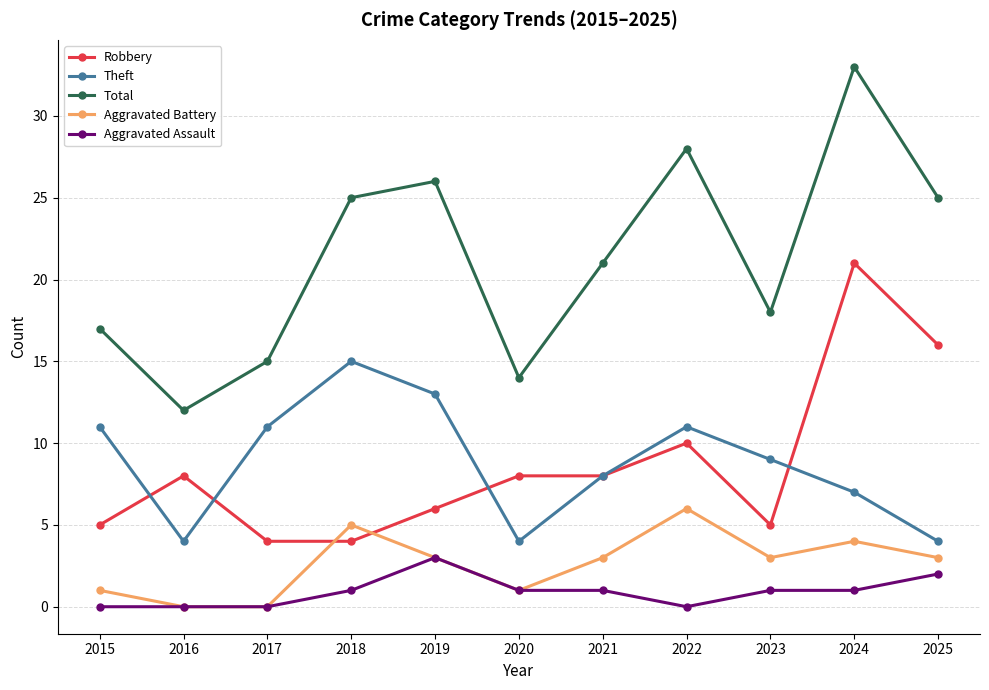

At which label is Robbery closest to 12?

2022